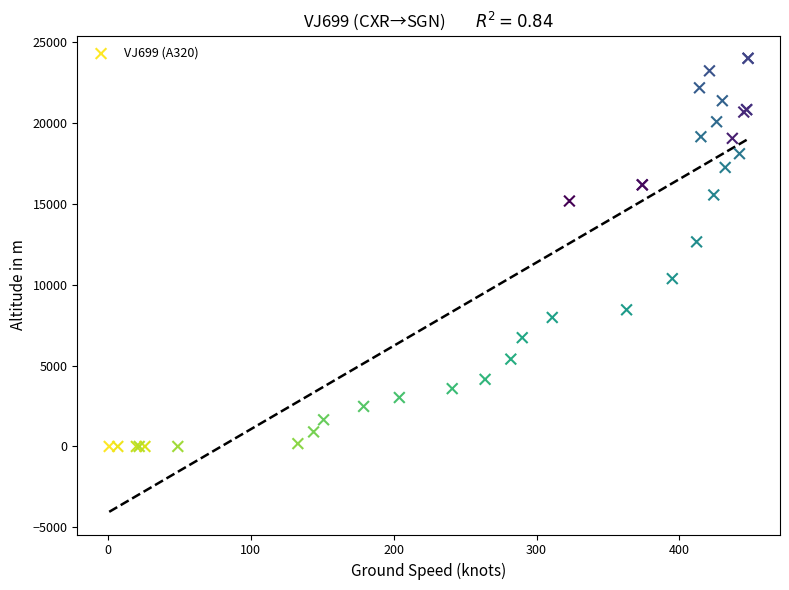

What Y value in the scatter plot is closest to 12000?

12650